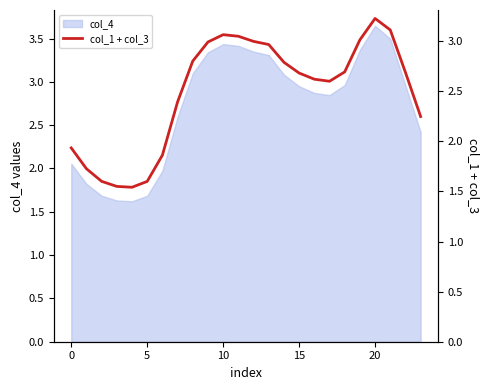

How many data points are above 2?

17